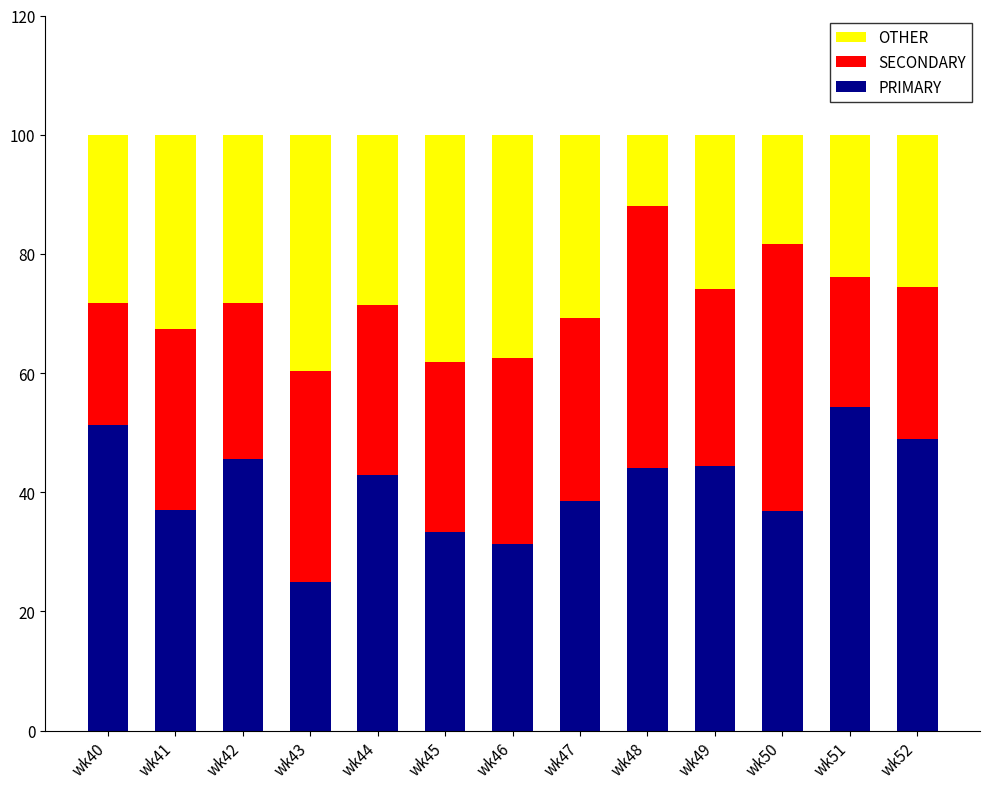

At which label does PRIMARY reach its minimum?

wk43